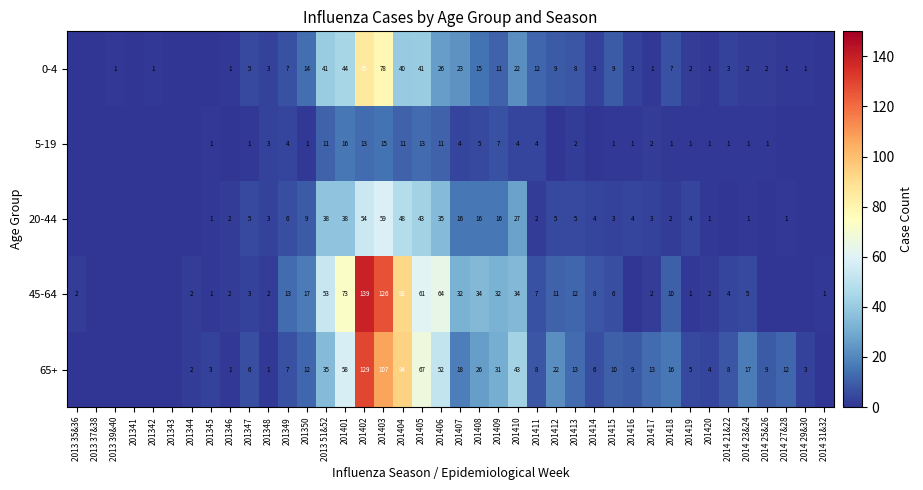

How many distinct data groups are displayed?

5